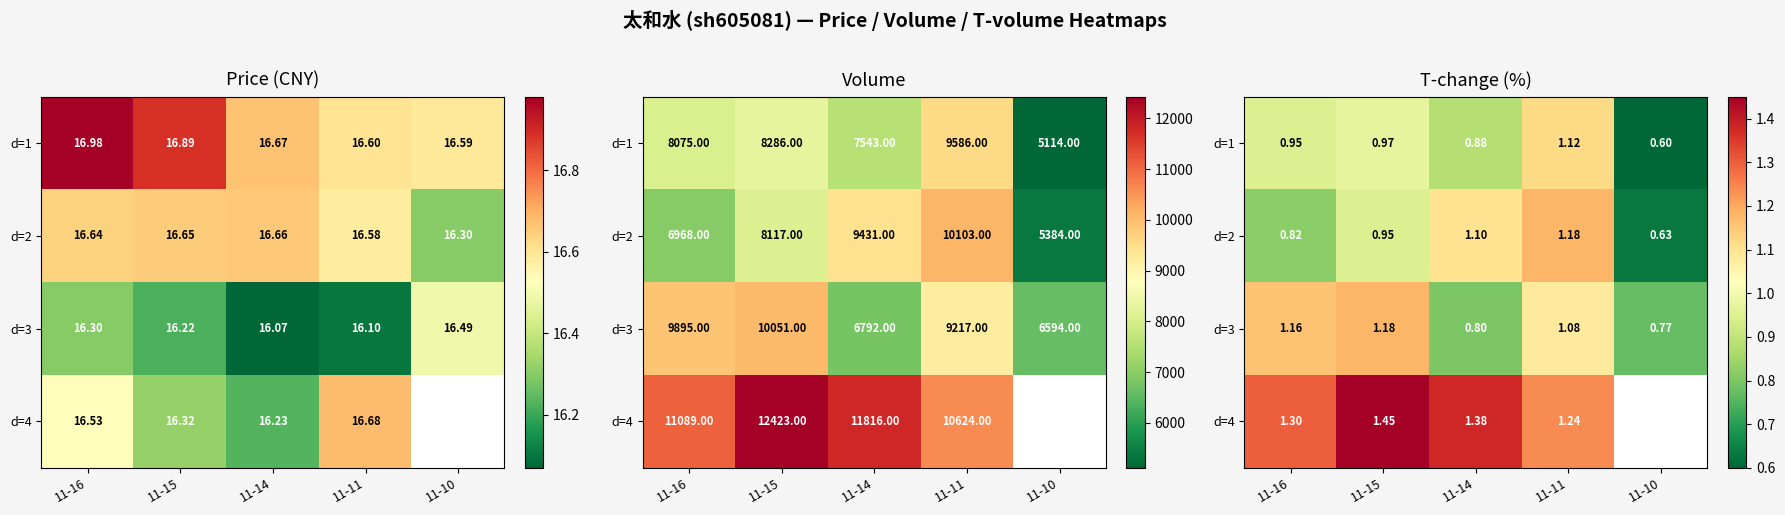

What is the maximum value for d=1?

1.1